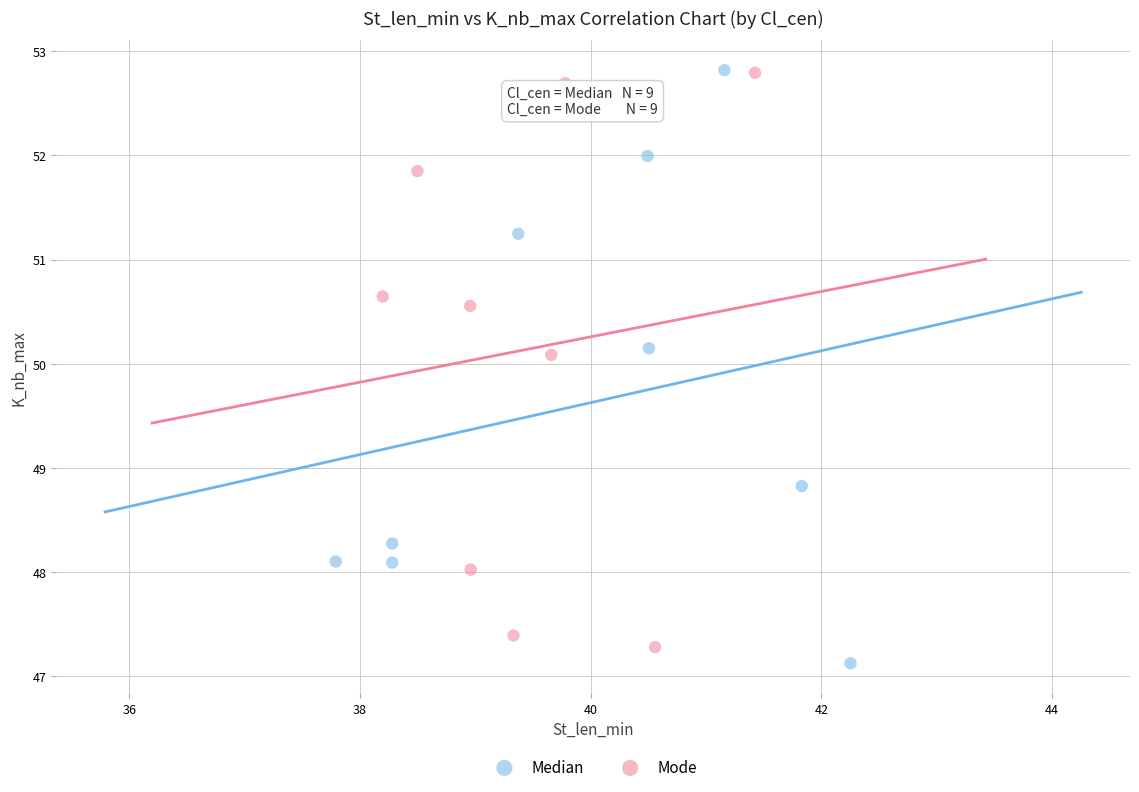

Which series contains the lowest Y value?

Median